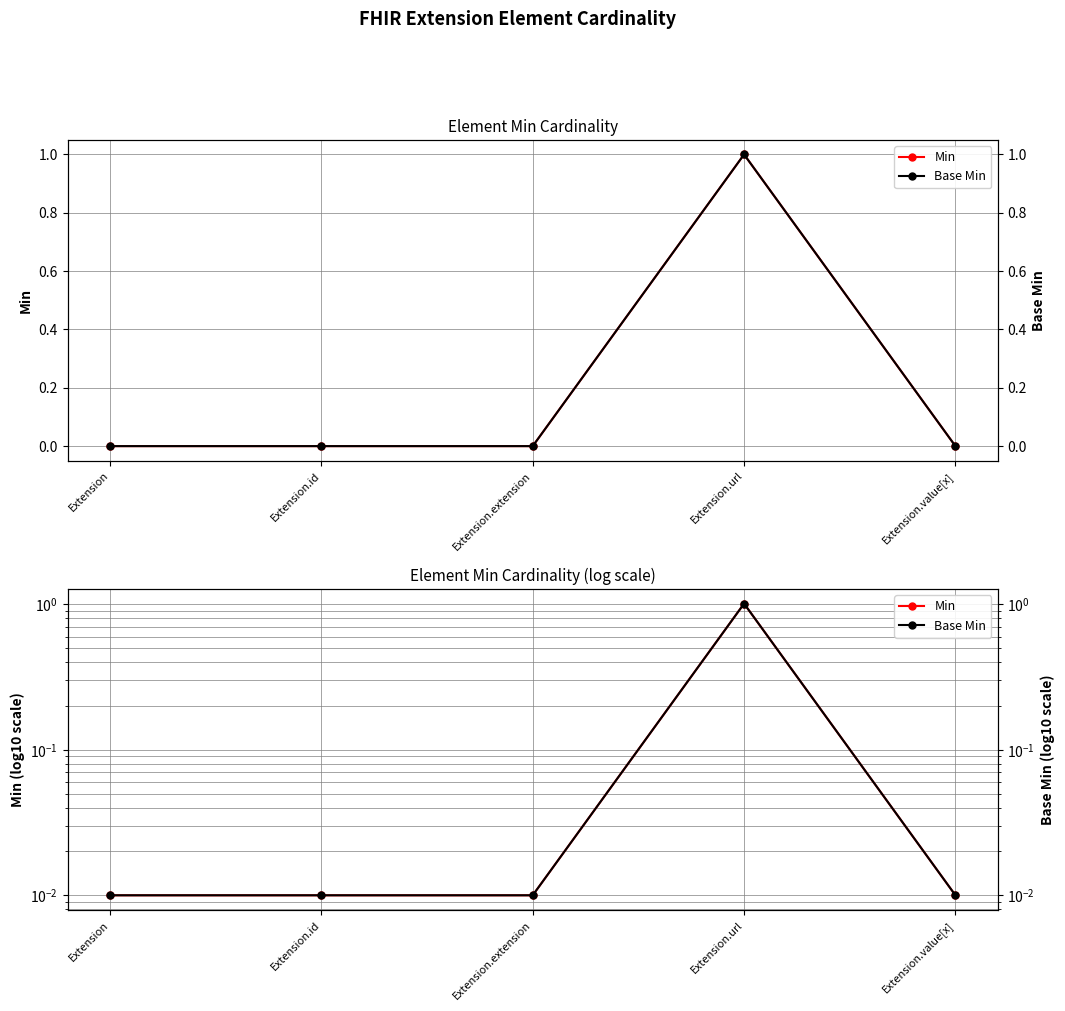

How many interior local peaks does the Base Min series have?

1